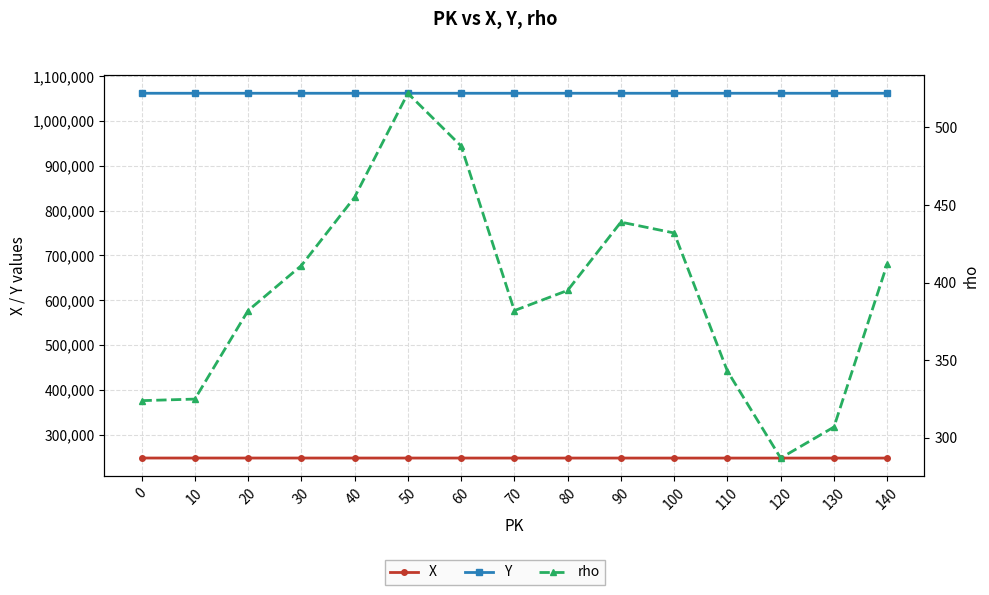

How many lines are shown in the chart?

3